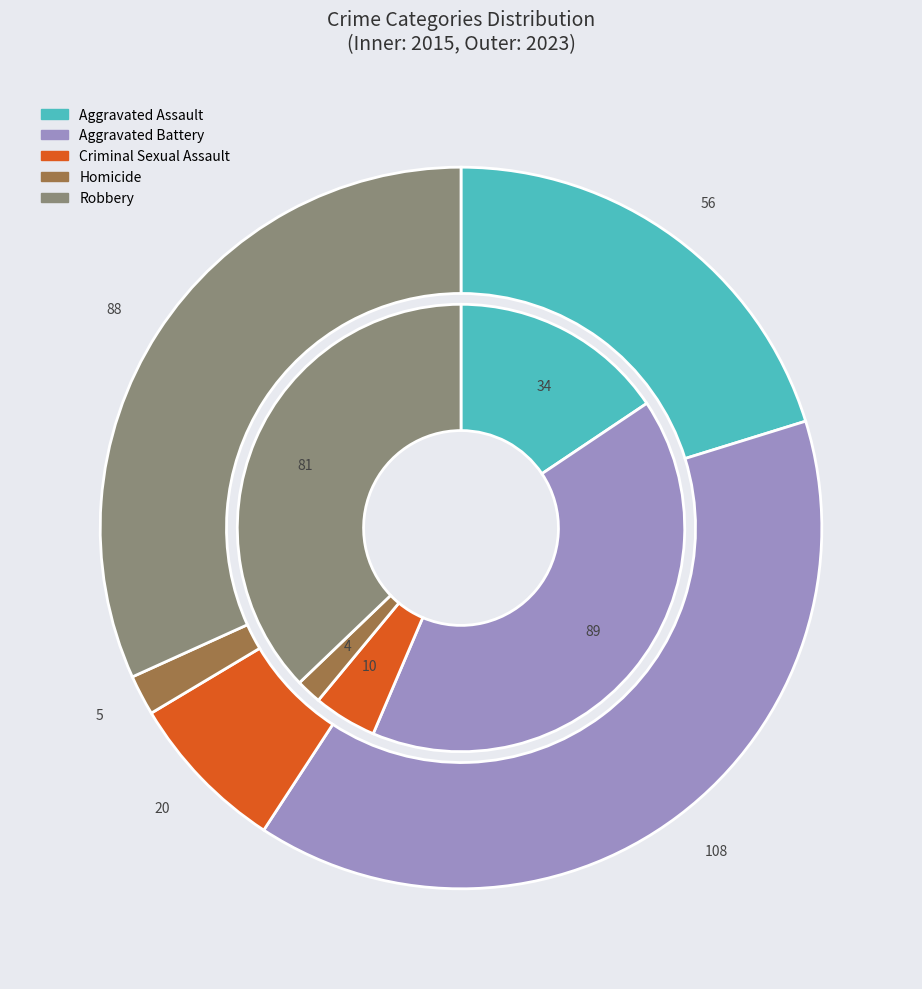

Which series has the widest spread of values?

values_2023